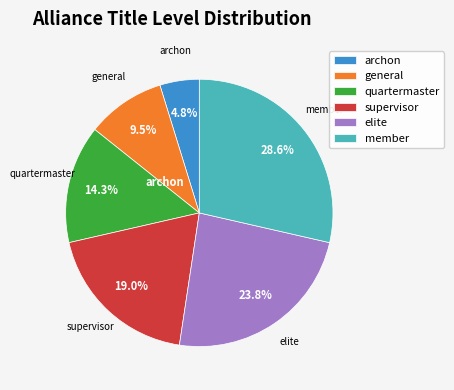

Is it true that elite is 24% of the pie?

True